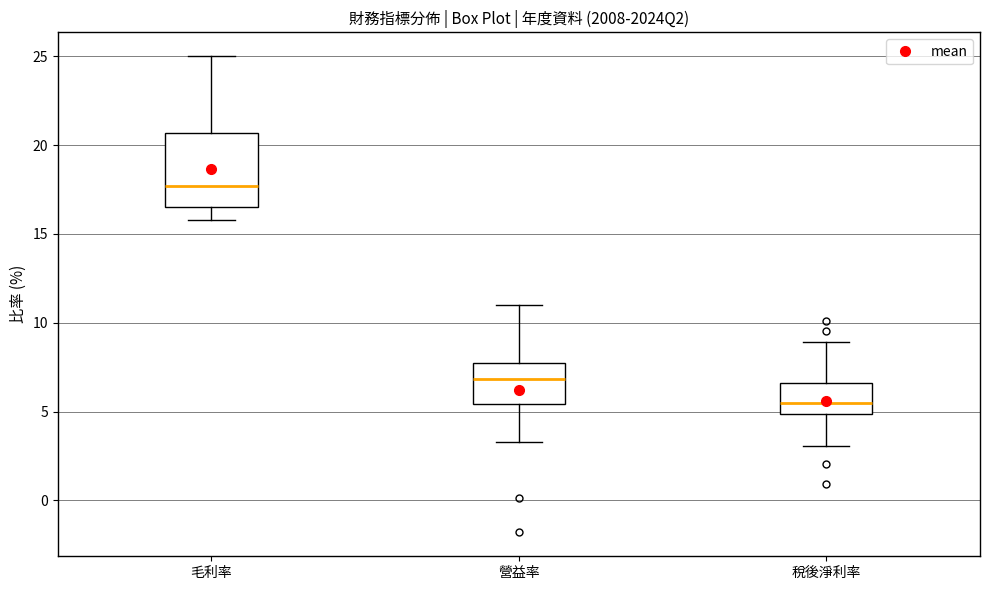

Reading left to right, read every box against the y-axis: the position of its median line, the range the box covers, and the ends of its whiskers. The values are not printed on the chart, so give them approximately, as read against the axis.

毛利率: median 17.5, box 16.5 to 20.5, whiskers 16.0 to 25.0
營益率: median 7.0, box 5.5 to 7.5, whiskers 3.5 to 11.0
稅後淨利率: median 5.5, box 5.0 to 6.5, whiskers 3.0 to 9.0